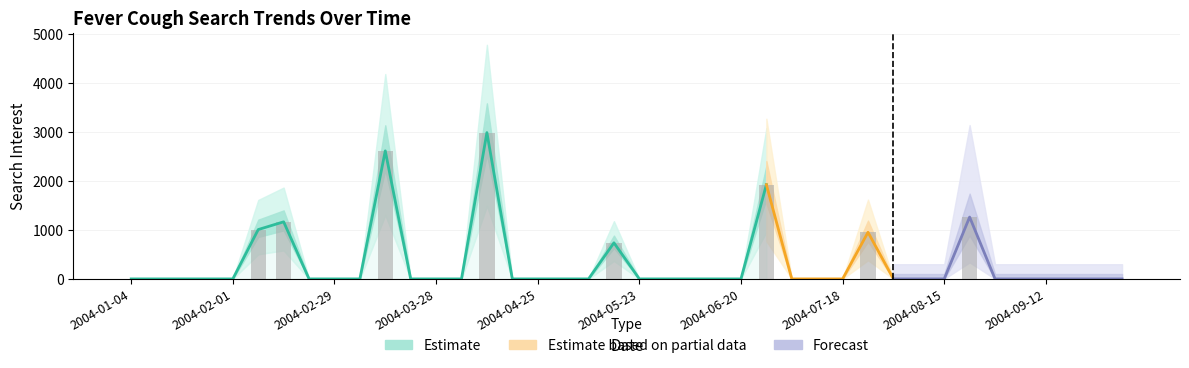

How many positive values are there?

8